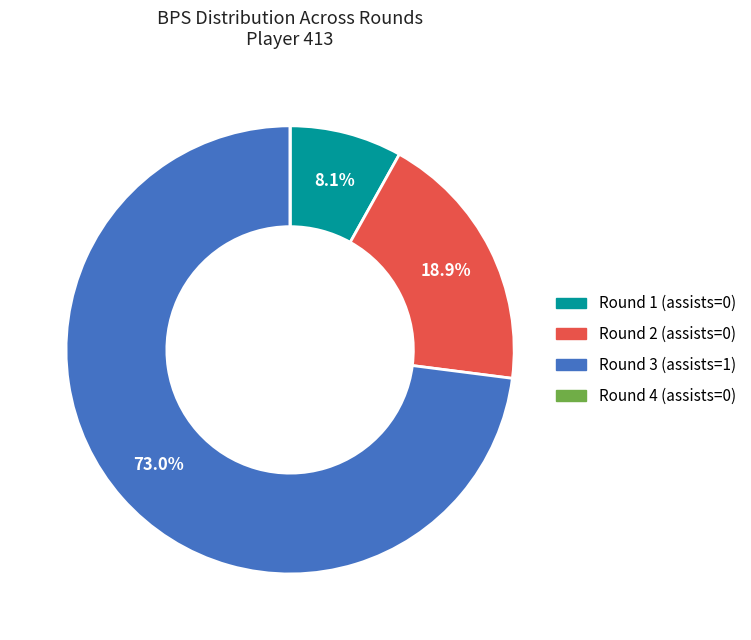

Do Round 3 (assists=1) and Round 2 (assists=0) together represent more than half of the pie?

Yes